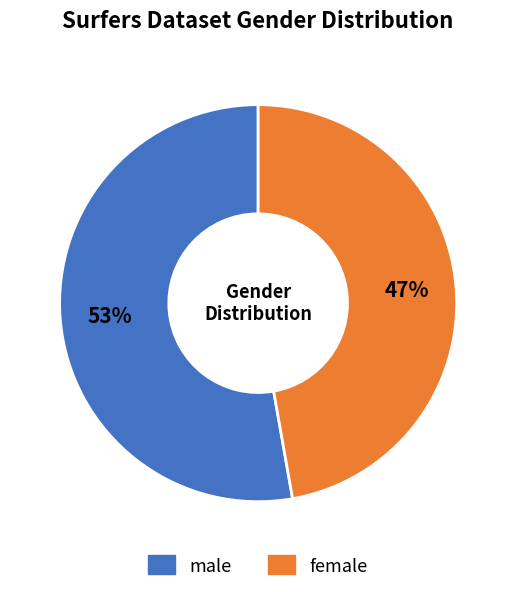

To the nearest percent, what portion does male represent?

53%